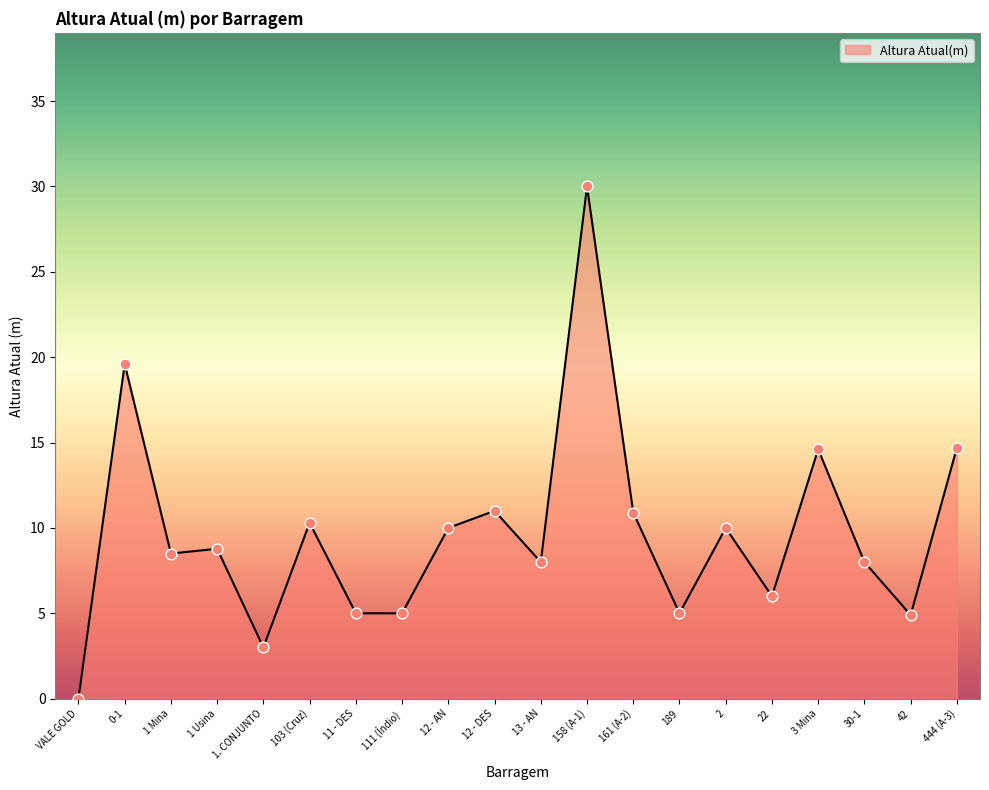

What is the change in value from 111 (Índio) to 42?

-0.1